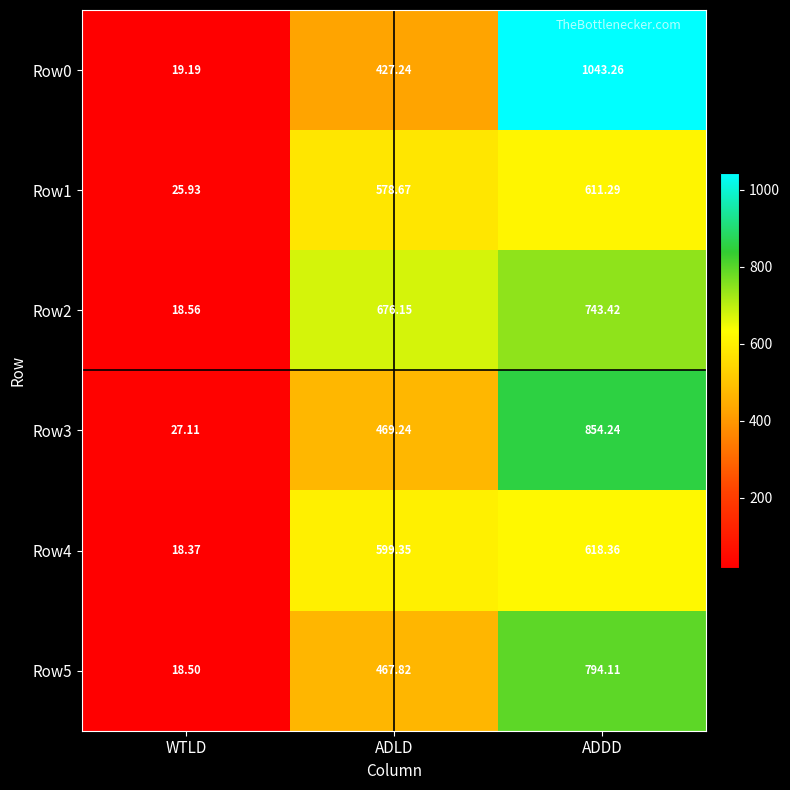

At which label is Row0 closest to 531?

ADLD